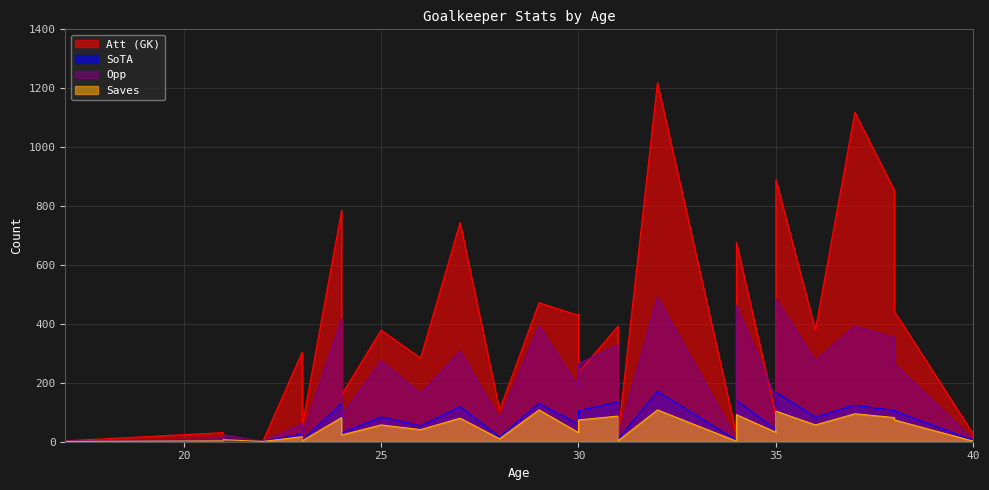

Reading left to right, what are all the values shown in this chart?

Att (GK): 3	31	1	0	304	53	786	160	379	284	744	108	472	429	433	236	392	19	1219	26	677	89	890	379	1118	854	443	26
SoTA: 1	3	7	1	26	4	130	29	84	54	119	16	130	60	78	105	135	8	171	5	141	41	168	84	124	106	105	5
Opp: 3	10	24	1	61	22	418	89	275	164	308	77	393	186	235	265	329	16	491	8	462	148	484	275	393	353	265	8
Saves: 1	3	7	1	17	3	82	23	57	41	80	10	108	31	54	74	87	3	108	2	92	32	104	57	95	82	74	2